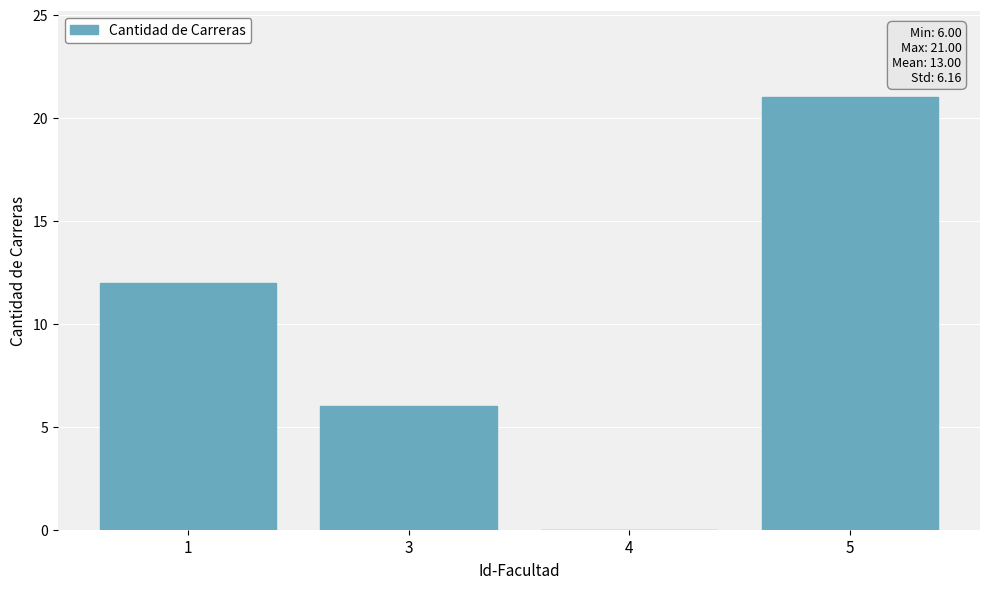

Reading right to left, transcribe all the data shown in this chart.

5=21	4=0	3=6	1=12